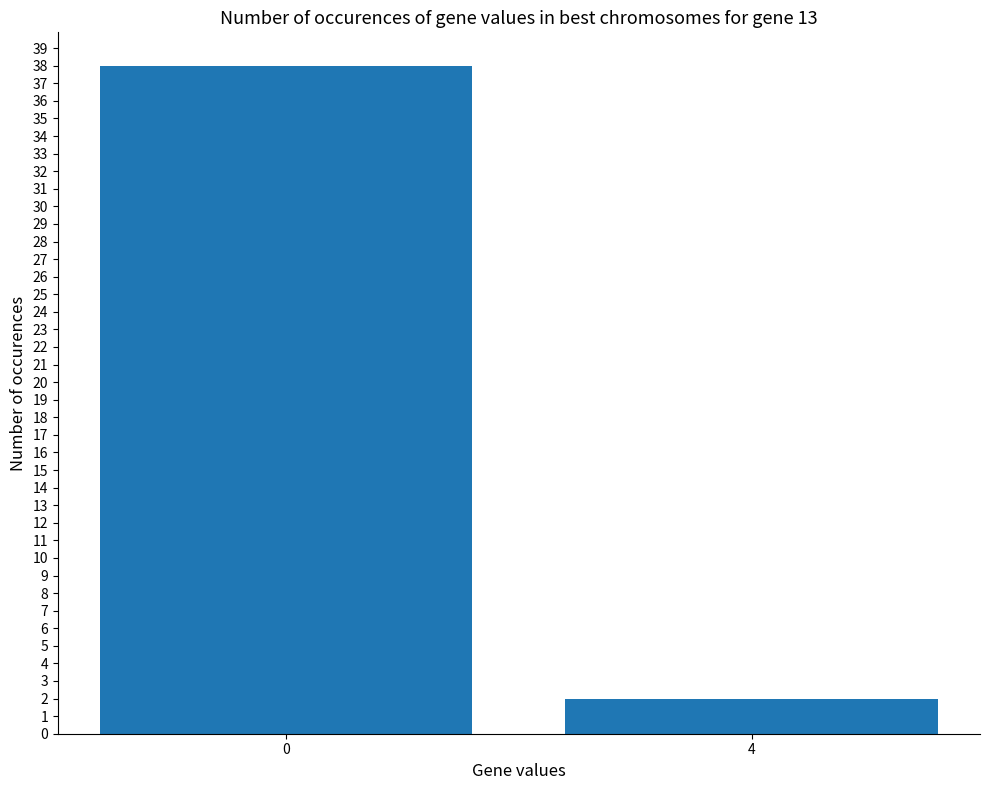

What is the change in value from 0 to 4?

-36